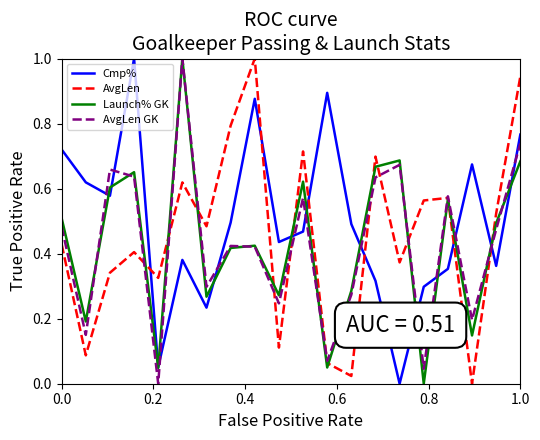

Which series has the largest total across all categories?

Cmp%